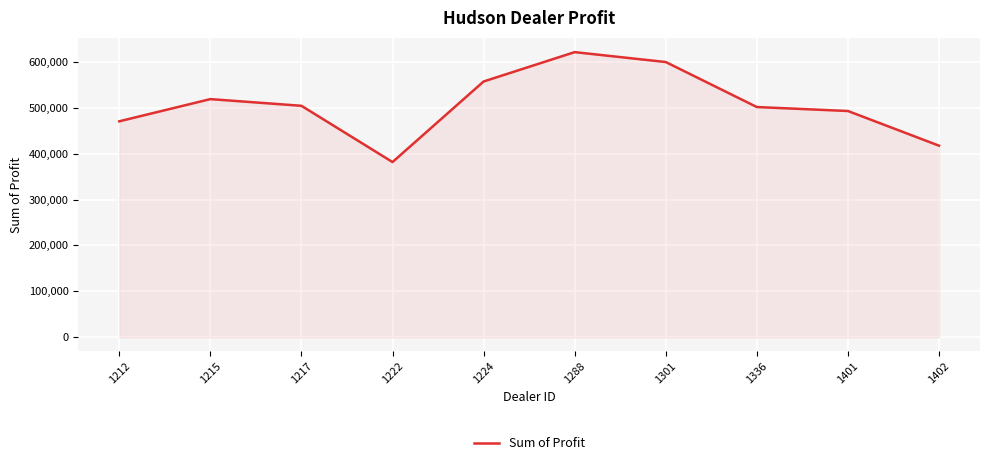

What is the sum of the values at 1222 and 1215?

900455.8